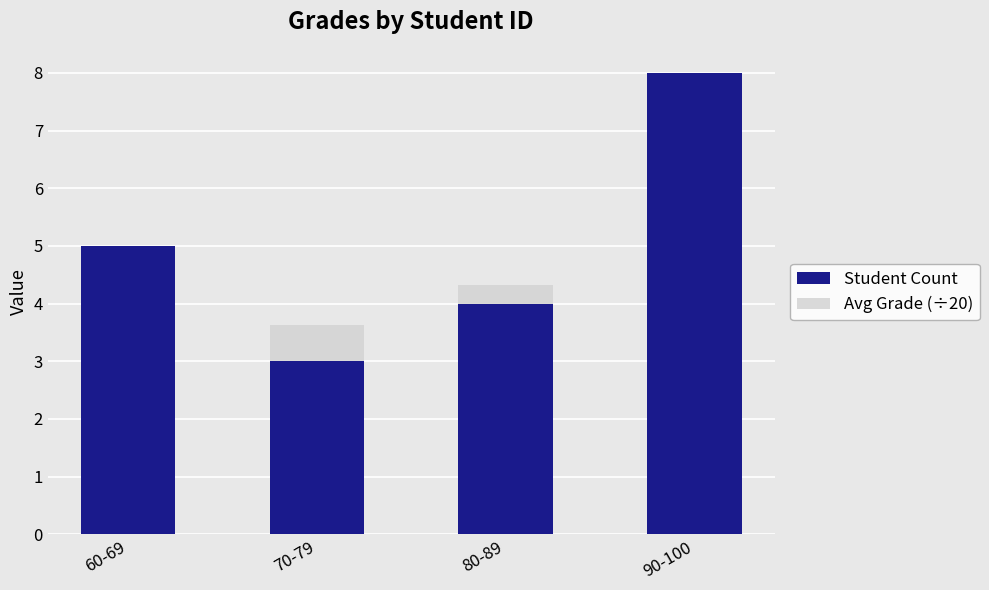

What is the approximate value of Avg Grade (÷20) at 70-79?

3.6